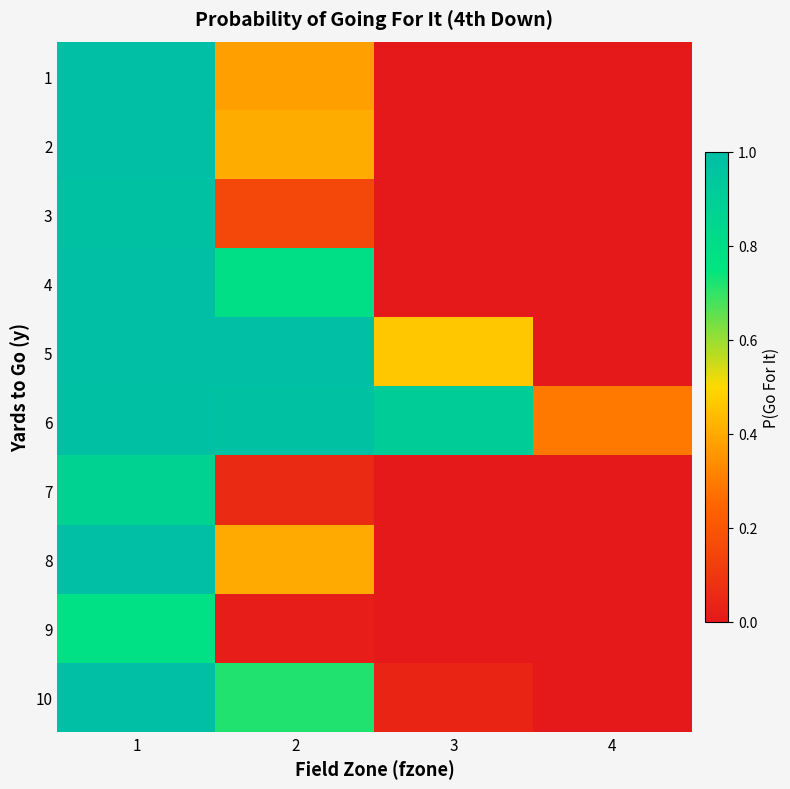

What is the greatest value displayed?

1.0